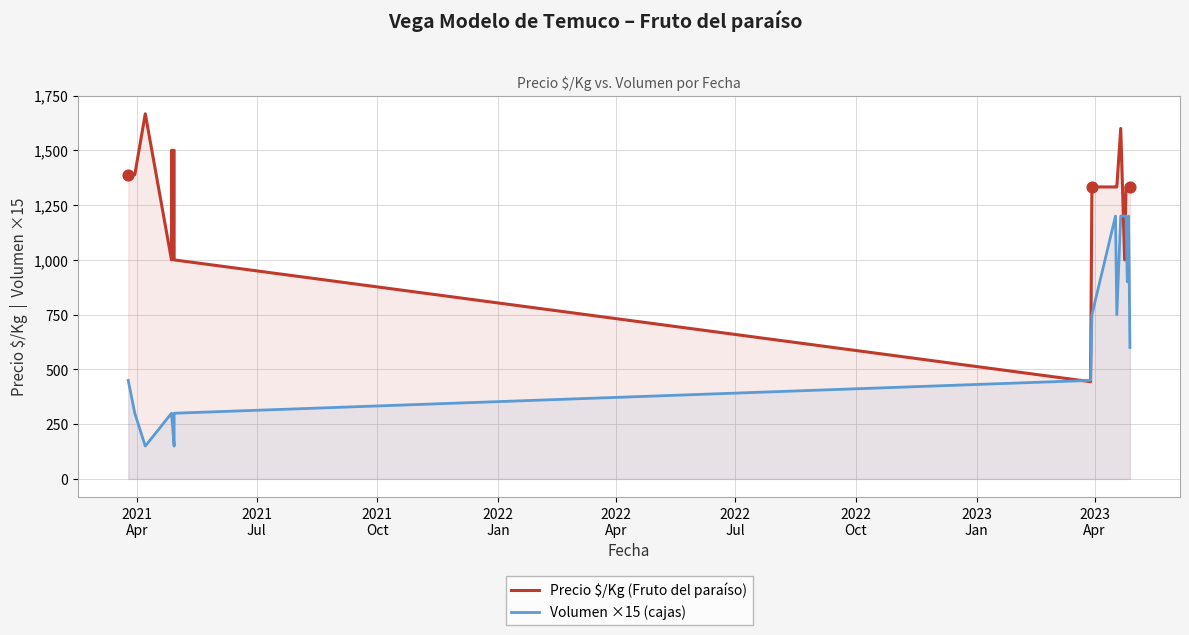

Which series has the widest spread of Y values?

Precio $/Kg (Fruto del paraíso)